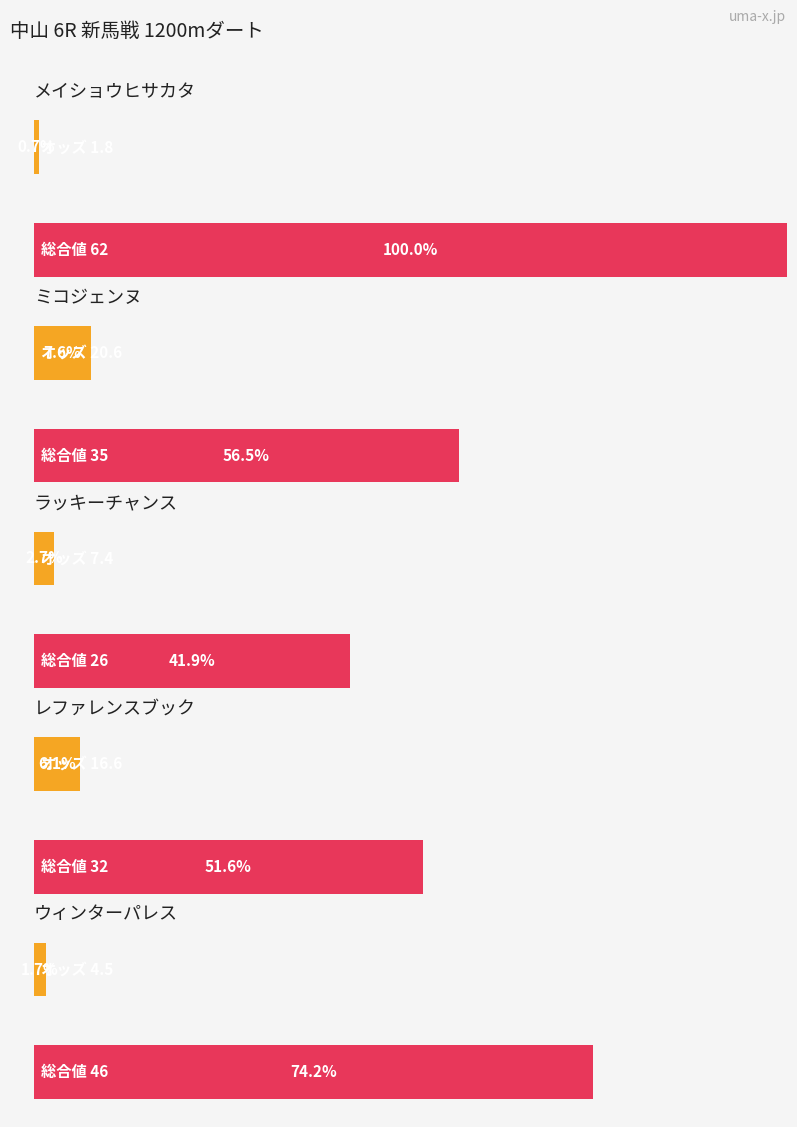

At レファレンスブック, list the series in order from largest to smallest.

総合値, オッズ